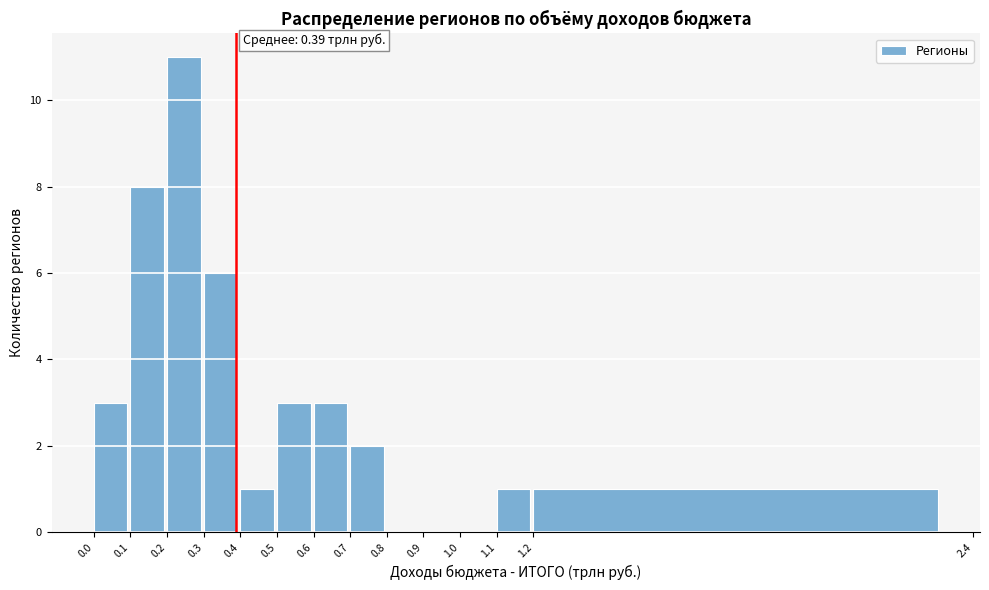

Which range on the x-axis has the tallest bar?

0.2 to 0.3